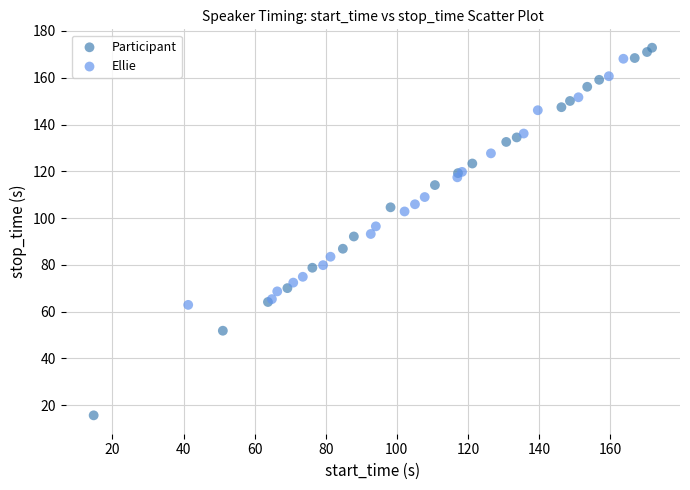

Which series reaches the minimum Y coordinate?

Participant